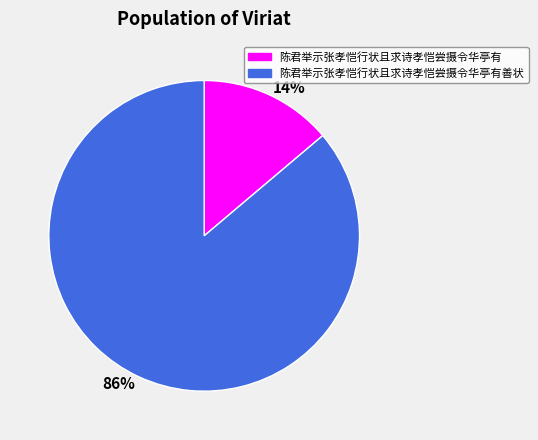

To the nearest percent, what is the difference between the largest and smallest slice percentages?

72%